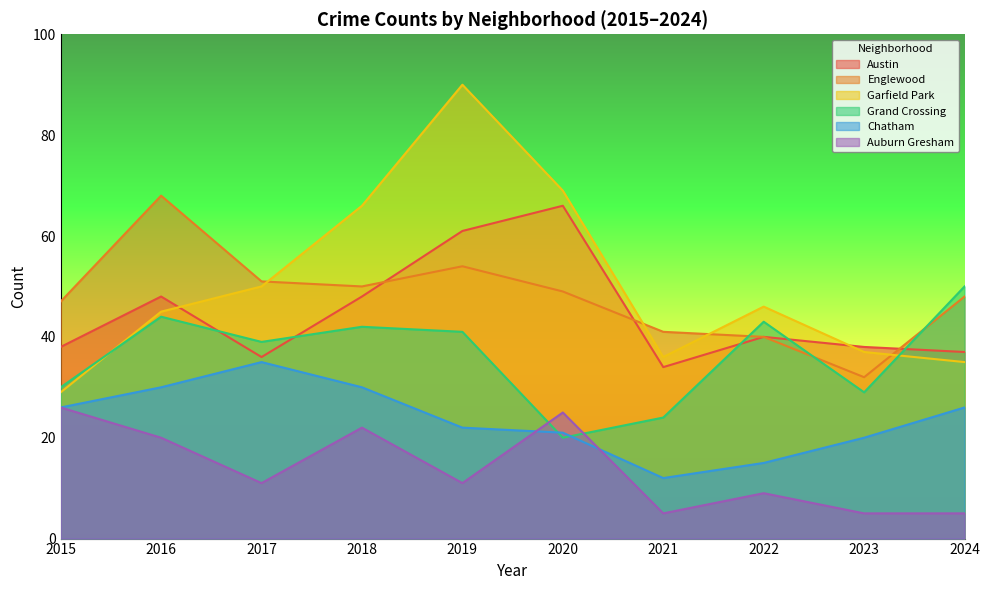

True or false: Chatham has a value of 36 at 2020.

False